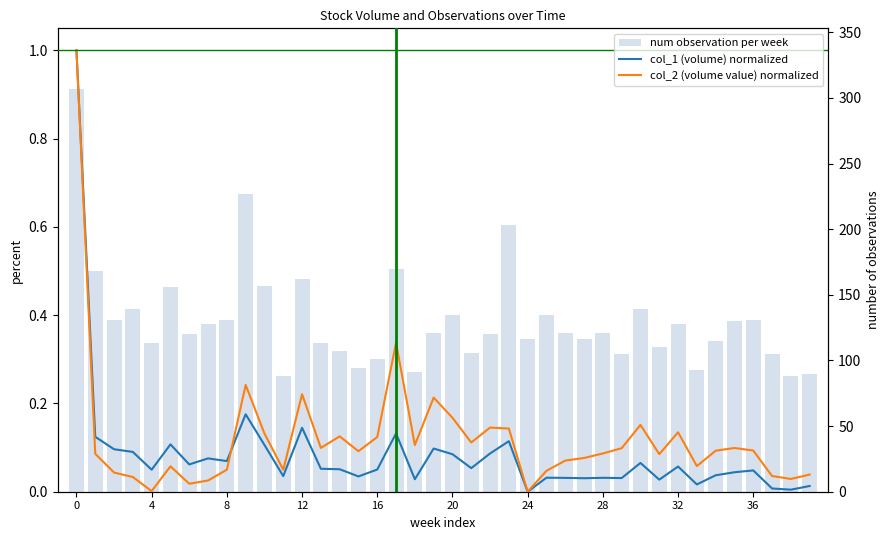

What is the difference between the second highest and second lowest values in the col_1 (volume) normalized series?

0.2